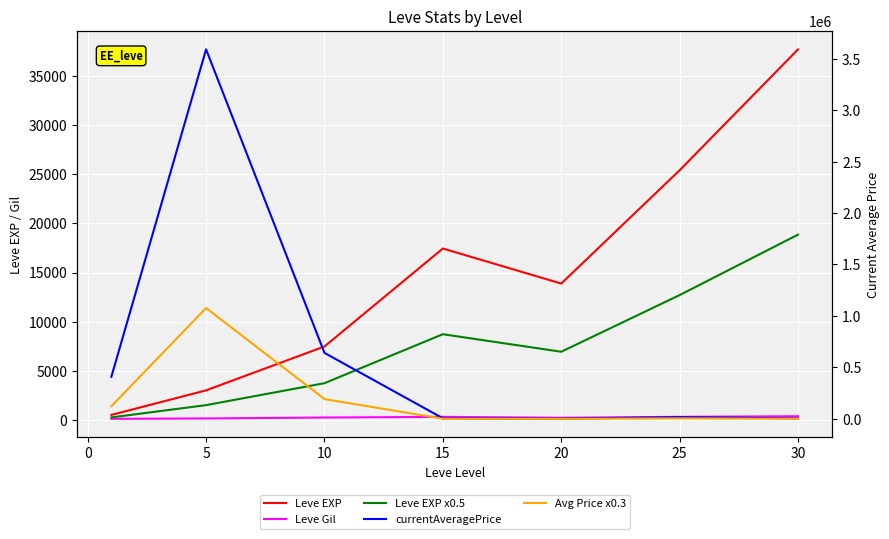

True or false: Leve EXP and Leve EXP x0.5 cross at least once.

False